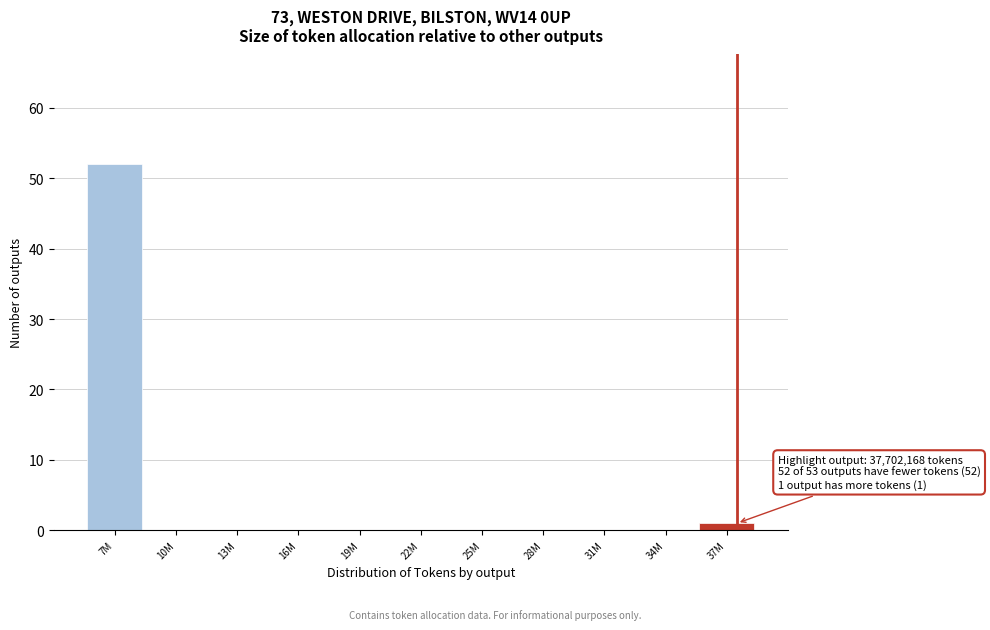

Reading right to left, transcribe all the data shown in this chart.

37M=1	34M=0	31M=0	28M=0	25M=0	22M=0	19M=0	16M=0	13M=0	10M=0	7M=52